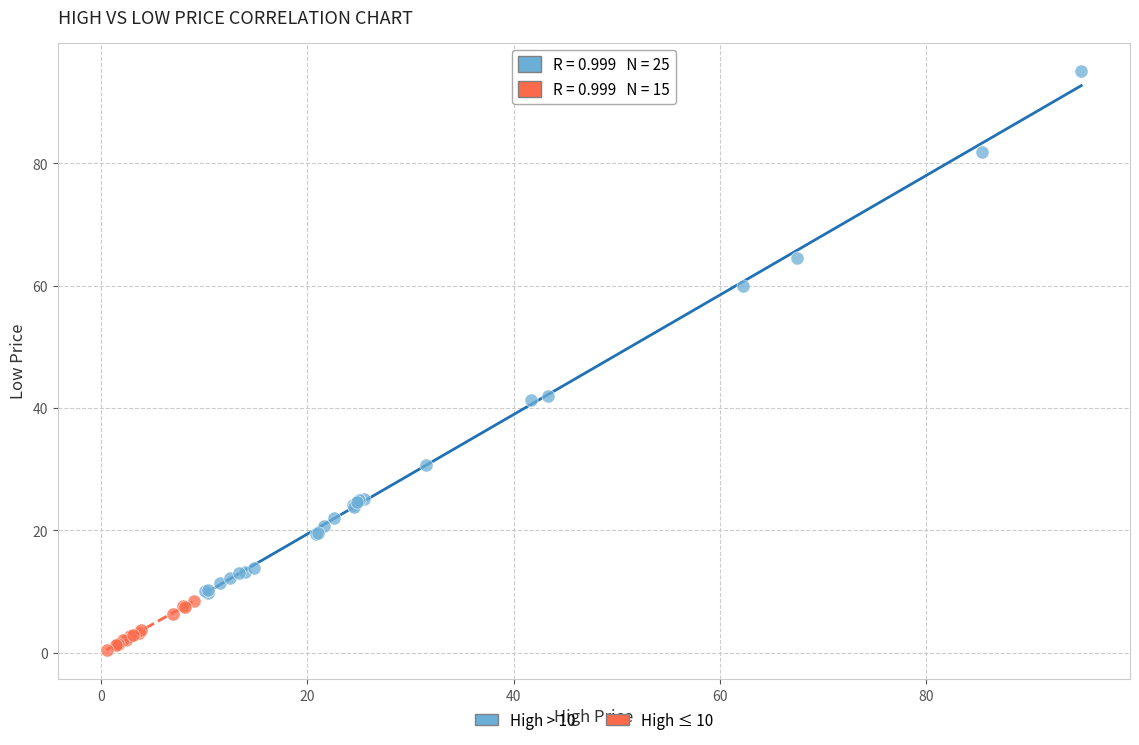

What are all the series names shown in the legend?

High > 10, High ≤ 10